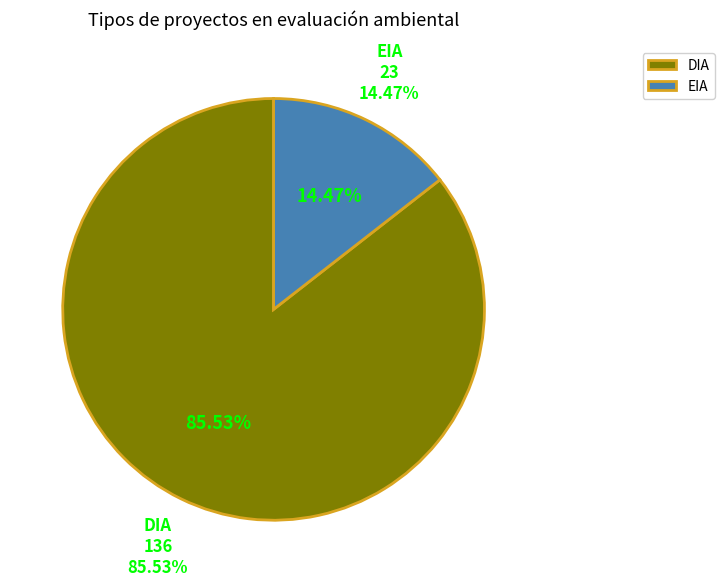

Does DIA represent more than half of the total?

Yes